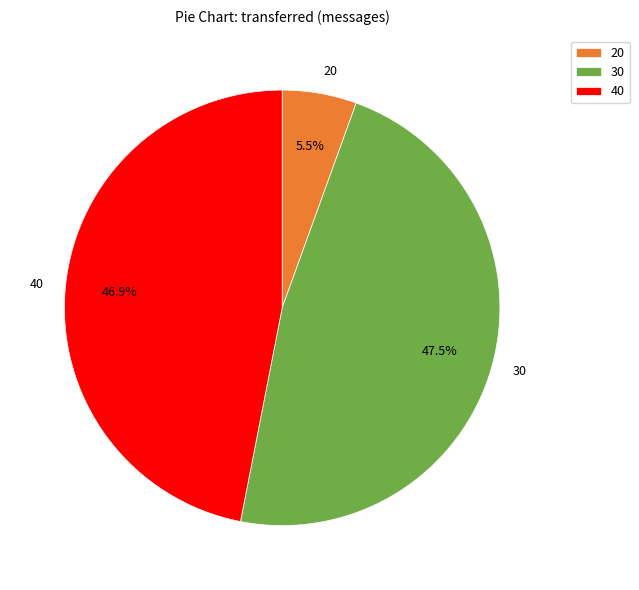

What is the ratio of the value at 40 to the value at 20?

8.5